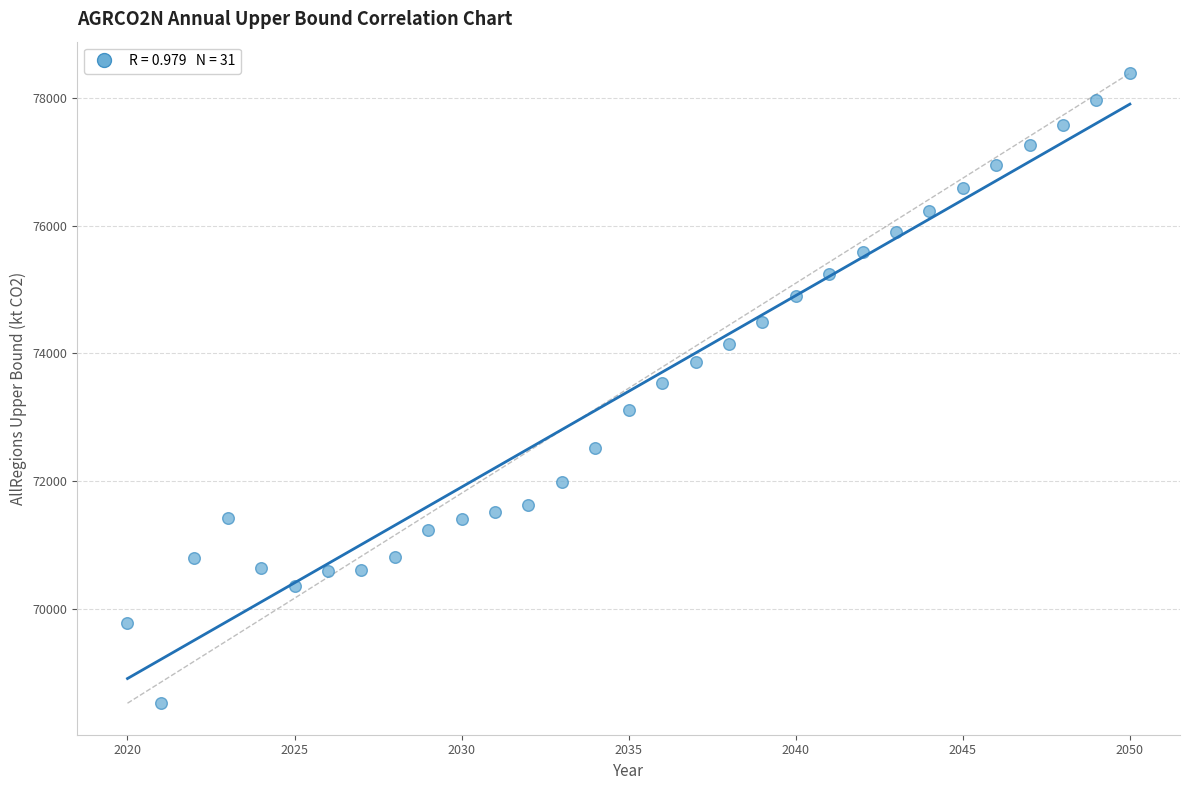

What is the range of X values (max minus min)?

30.0